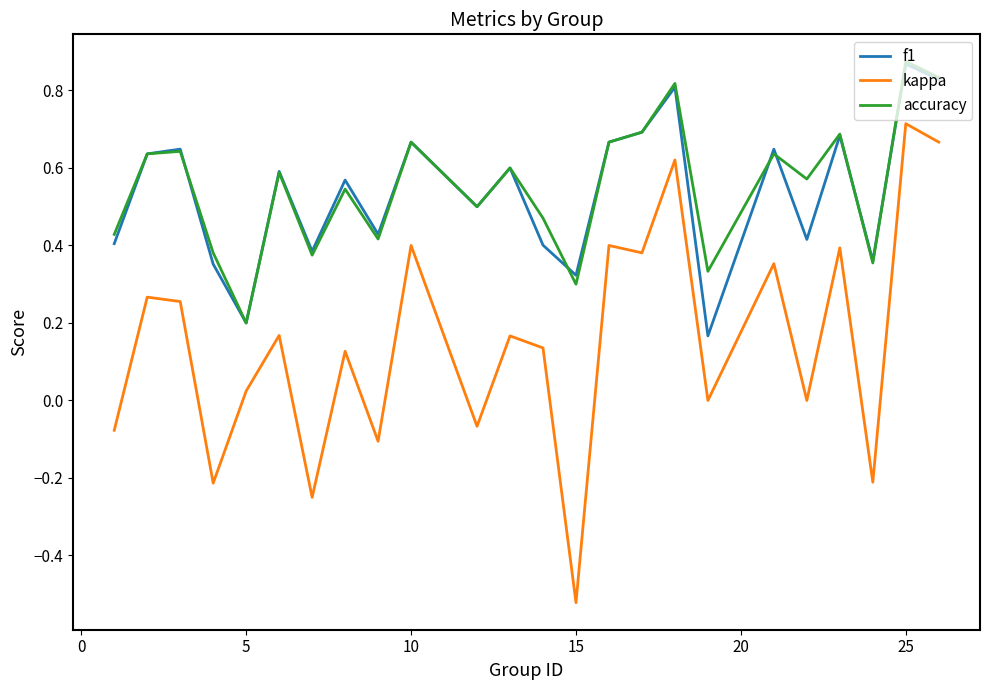

How many lines are shown in the chart?

3